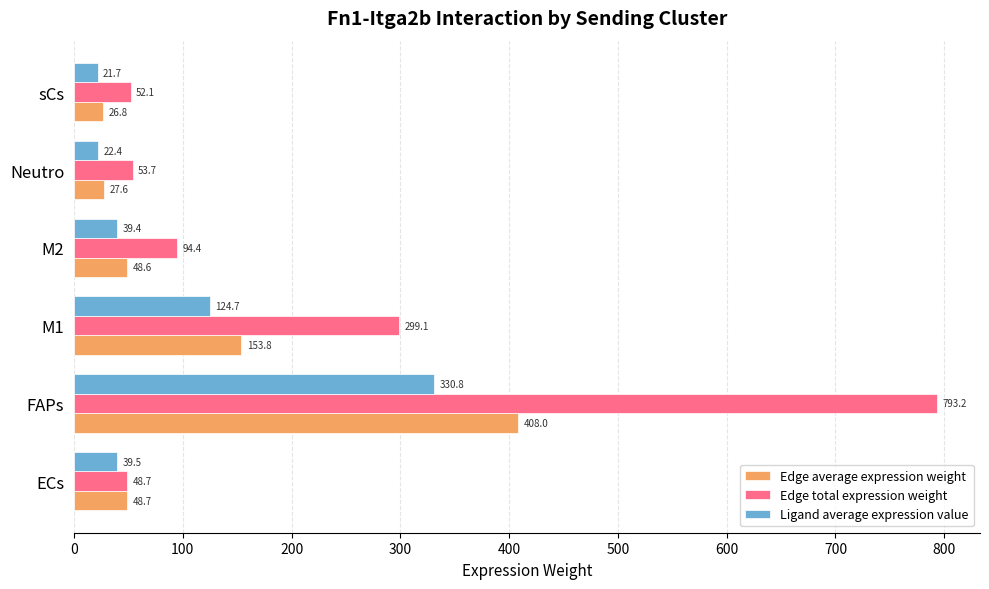

Which series has the widest spread of values?

Edge total expression weight